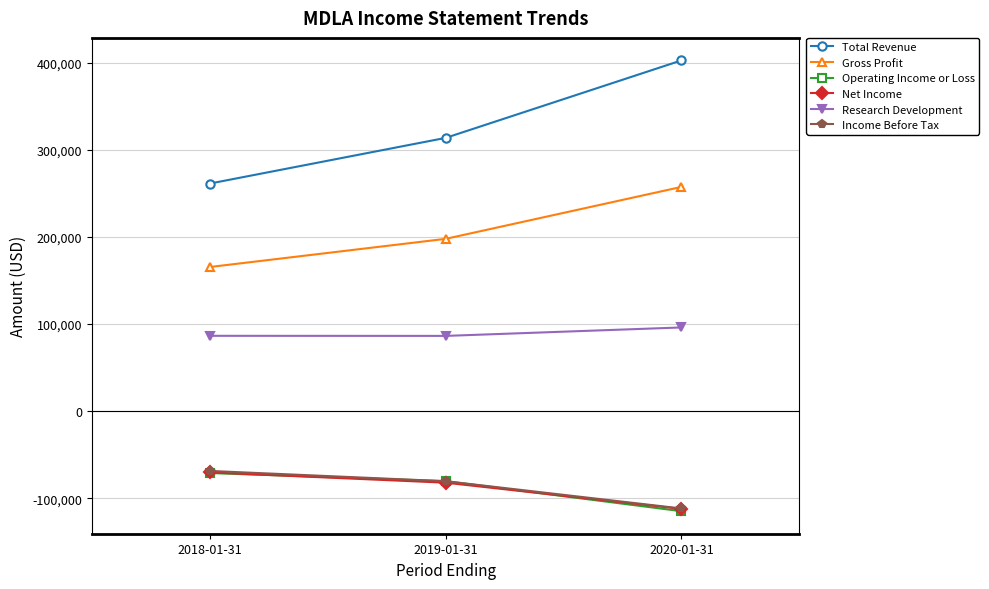

Which series has the largest total across all categories?

Total Revenue